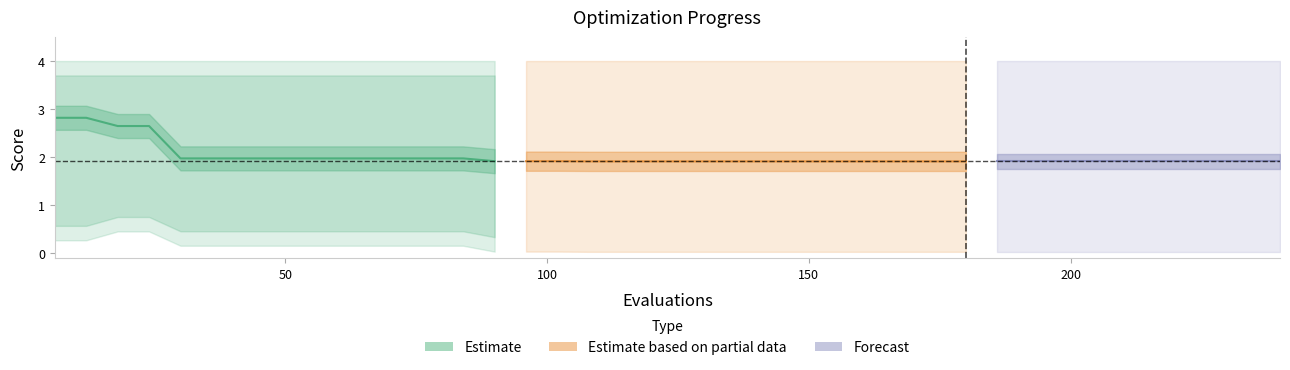

What is the average value?

2.2